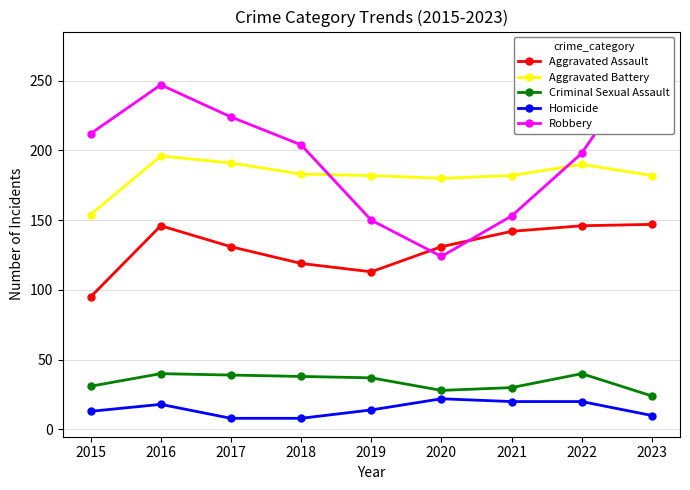

Which series has the largest total across all categories?

Robbery